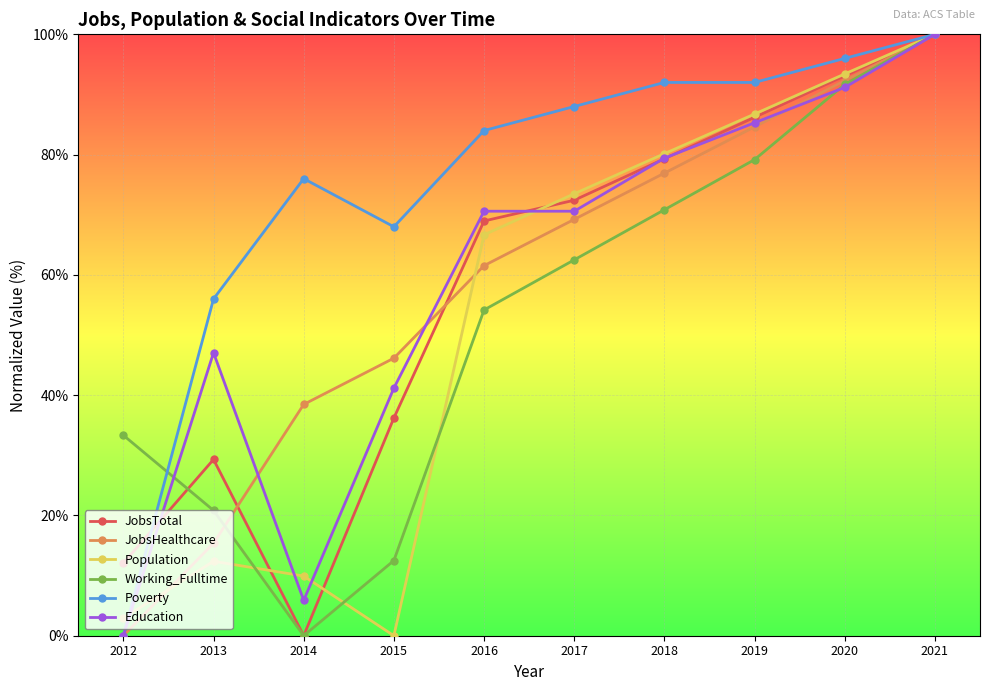

The value of Poverty at 2018 is 92.0. True or false?

True